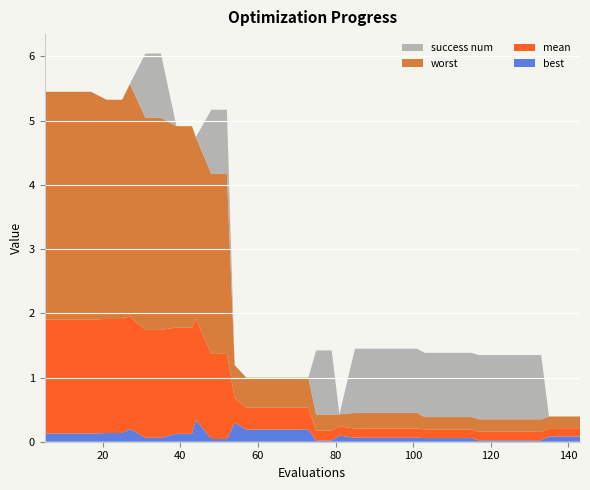

Reading left to right, list all the values displayed in this chart.

mean: 5=1.8	9=1.8	13=1.8	17=1.8	21=1.8	25=1.8	27=1.8	31=1.7	35=1.7	39=1.7	43=1.7	44=1.6	48=1.3	52=1.3	54=0.4	57=0.3	61=0.3	65=0.3	69=0.3	73=0.3	75=0.2	79=0.2	81=0.1	85=0.1	89=0.1	93=0.1	97=0.1	101=0.1	103=0.1	107=0.1	111=0.1	115=0.1	117=0.1	121=0.1	125=0.1	129=0.1	133=0.1	135=0.1	139=0.1	143=0.1
best: 5=0.1	9=0.1	13=0.1	17=0.1	21=0.1	25=0.1	27=0.2	31=0.1	35=0.1	39=0.1	43=0.1	44=0.3	48=0.0	52=0.0	54=0.3	57=0.2	61=0.2	65=0.2	69=0.2	73=0.2	75=0.0	79=0.0	81=0.1	85=0.1	89=0.1	93=0.1	97=0.1	101=0.1	103=0.1	107=0.1	111=0.1	115=0.1	117=0.0	121=0.0	125=0.0	129=0.0	133=0.0	135=0.1	139=0.1	143=0.1
worst: 5=3.5	9=3.5	13=3.5	17=3.5	21=3.4	25=3.4	27=3.6	31=3.3	35=3.3	39=3.1	43=3.1	44=2.8	48=2.8	52=2.8	54=0.5	57=0.5	61=0.5	65=0.5	69=0.5	73=0.5	75=0.2	79=0.2	81=0.2	85=0.2	89=0.2	93=0.2	97=0.2	101=0.2	103=0.2	107=0.2	111=0.2	115=0.2	117=0.2	121=0.2	125=0.2	129=0.2	133=0.2	135=0.2	139=0.2	143=0.2
success num: 5=0.0	9=0.0	13=0.0	17=0.0	21=0.0	25=0.0	27=0.0	31=1.0	35=1.0	39=0.0	43=0.0	44=0.0	48=1.0	52=1.0	54=0.0	57=0.0	61=0.0	65=0.0	69=0.0	73=0.0	75=1.0	79=1.0	81=0.0	85=1.0	89=1.0	93=1.0	97=1.0	101=1.0	103=1.0	107=1.0	111=1.0	115=1.0	117=1.0	121=1.0	125=1.0	129=1.0	133=1.0	135=0.0	139=0.0	143=0.0